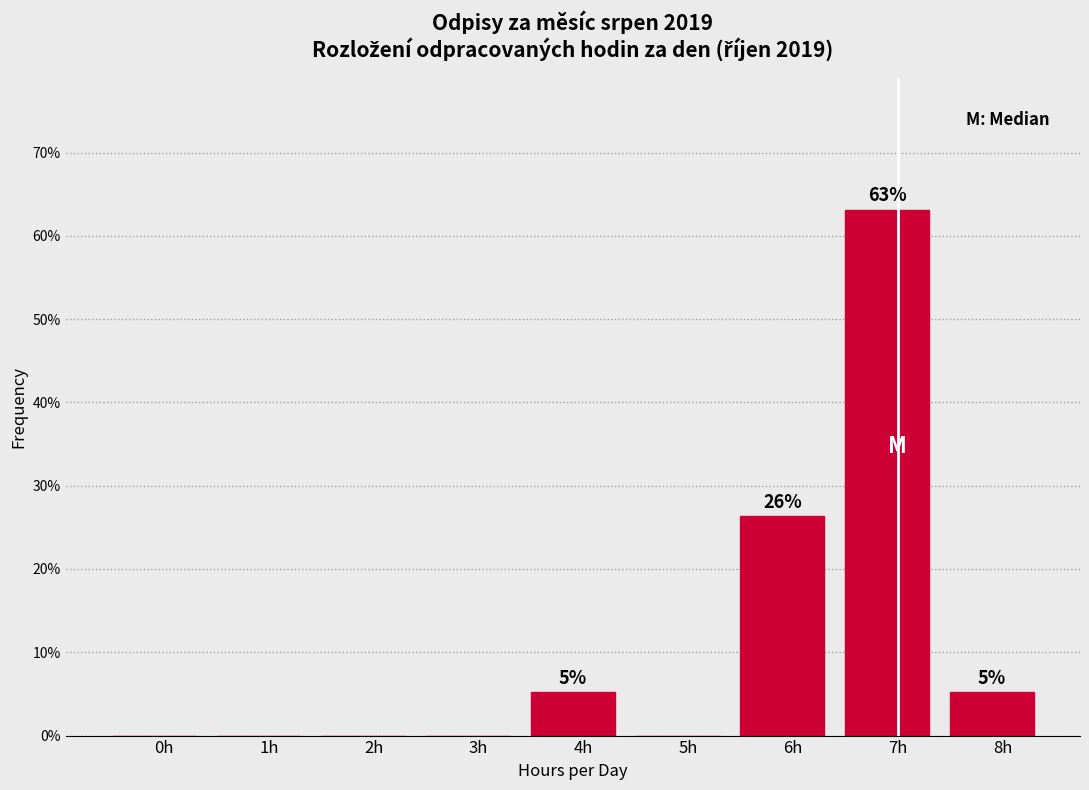

Reading left to right, extract all data points from this chart.

0h=0.0	1h=0.0	2h=0.0	3h=0.0	4h=5.3	5h=0.0	6h=26.3	7h=63.2	8h=5.3